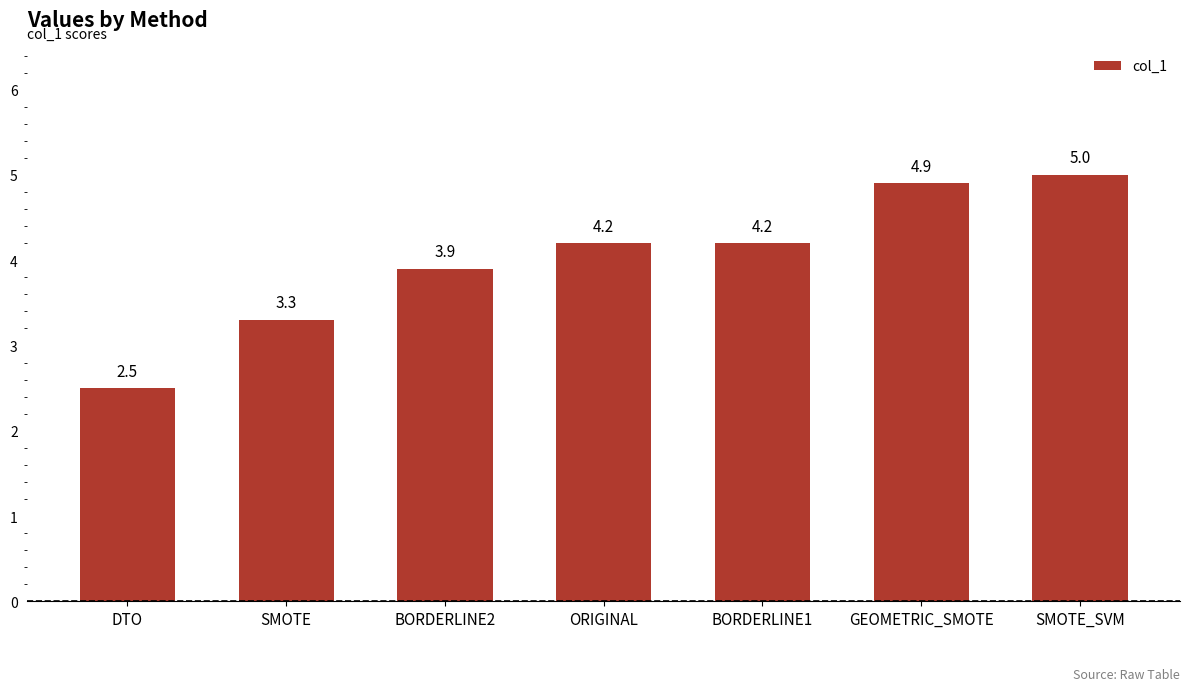

What is the smallest value displayed?

2.5